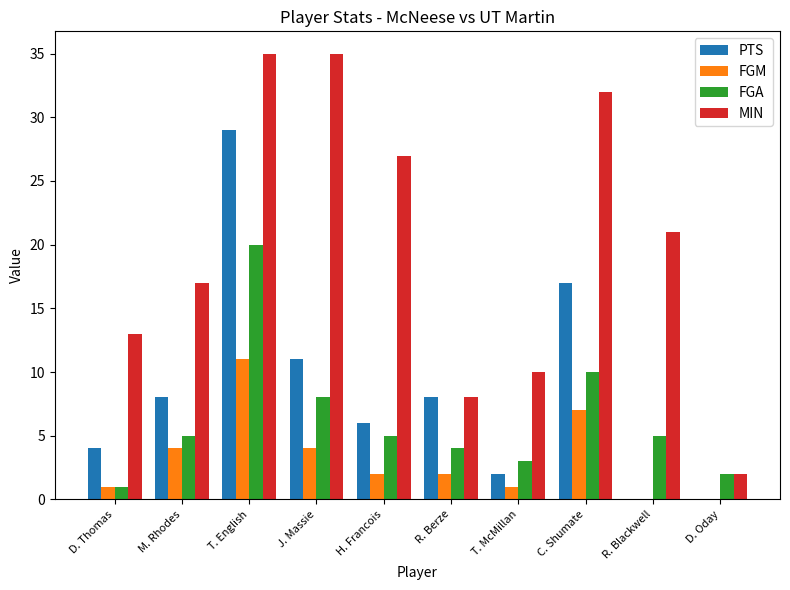

What are all the series names shown in the legend?

PTS, FGM, FGA, MIN